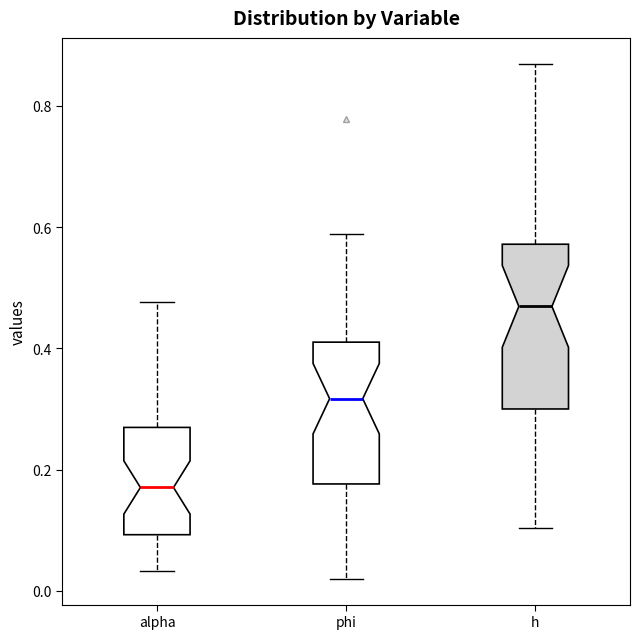

Which box has the lowest median line?

alpha